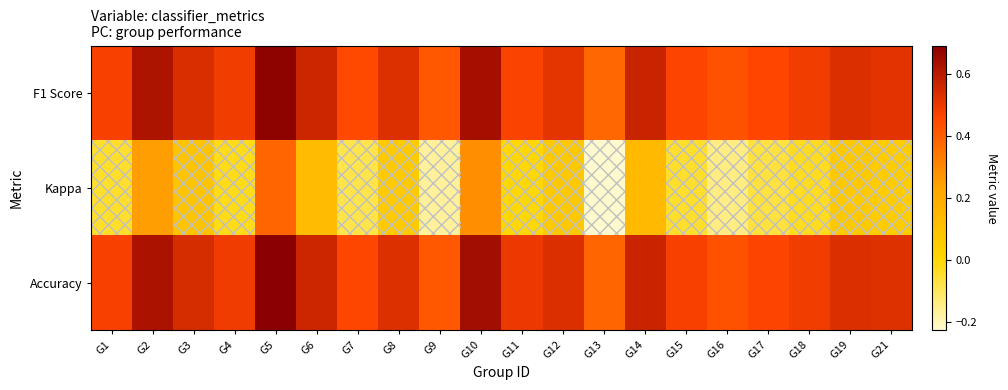

Which series has the largest total across all categories?

Accuracy